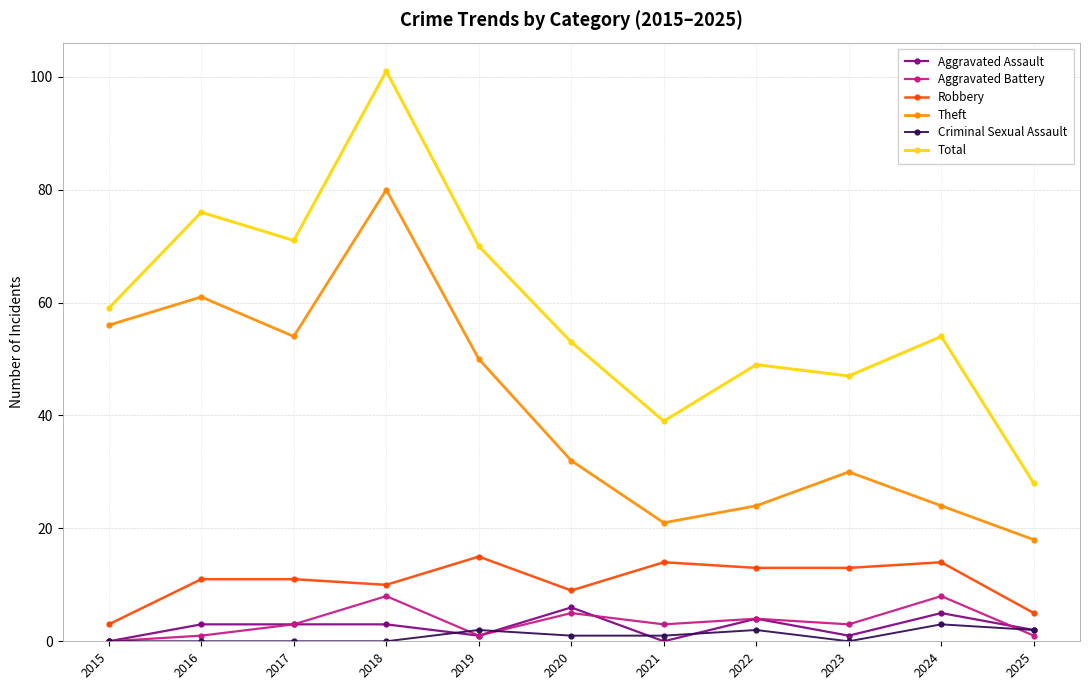

How many lines are shown in the chart?

6